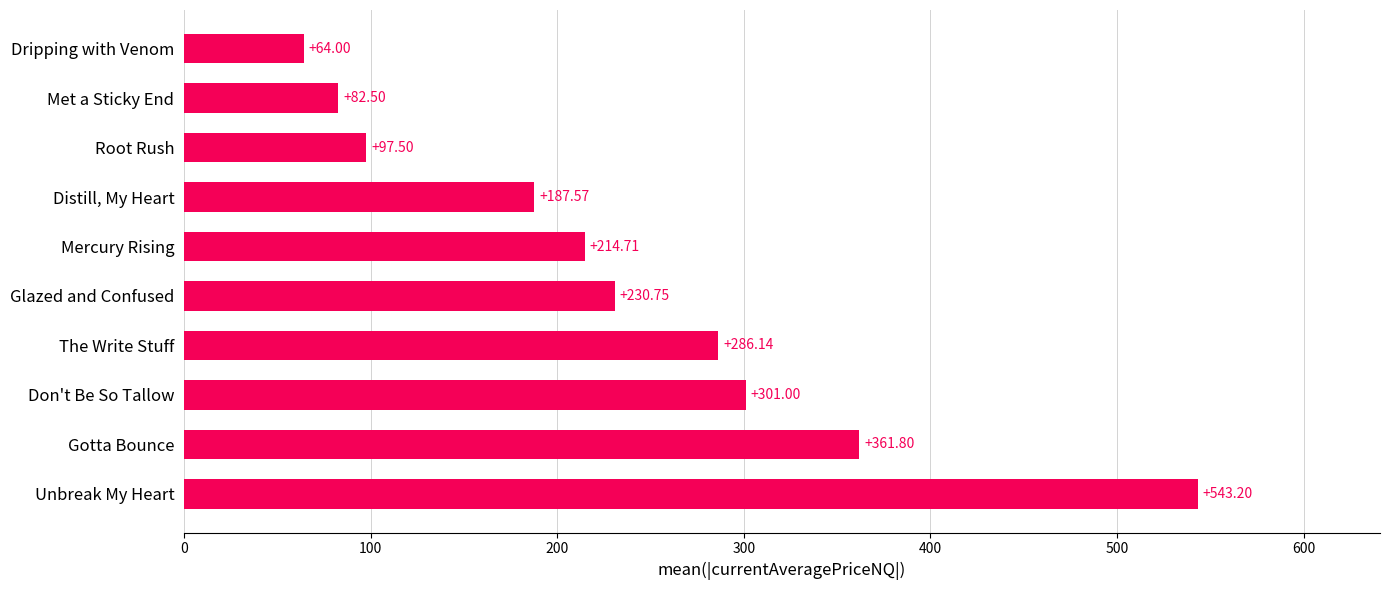

What is the difference between the maximum and minimum values?

479.2